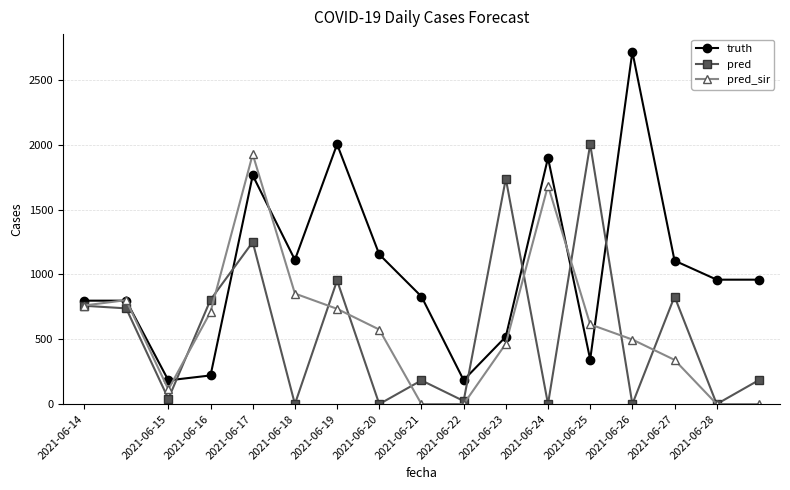

At how many categories does at least one series exceed 1612?

6